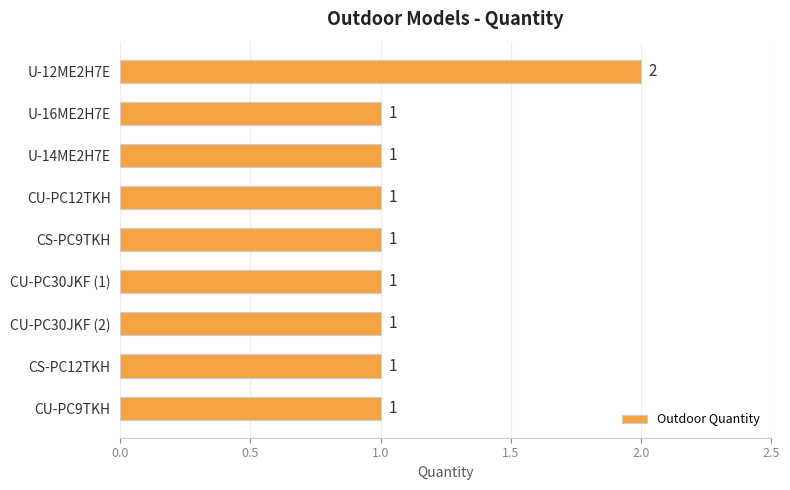

Are the bars horizontal?

Yes